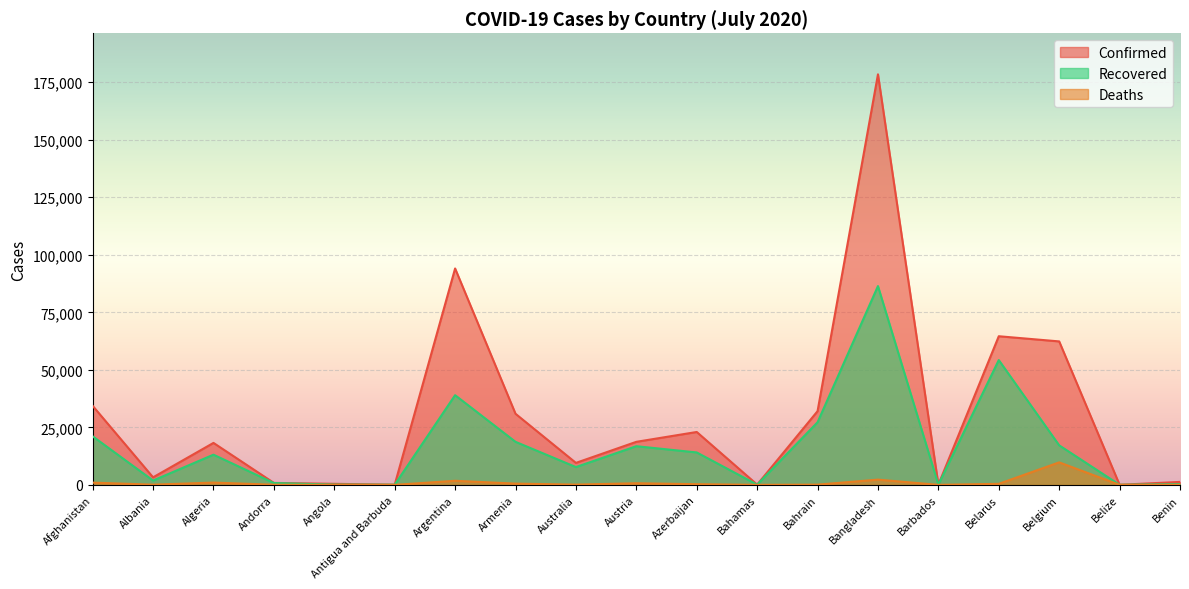

Rank the categories by Confirmed value from highest to lowest.

Bangladesh, Argentina, Belarus, Belgium, Afghanistan, Bahrain, Armenia, Azerbaijan, Austria, Algeria, Australia, Albania, Benin, Andorra, Angola, Bahamas, Barbados, Antigua and Barbuda, Belize